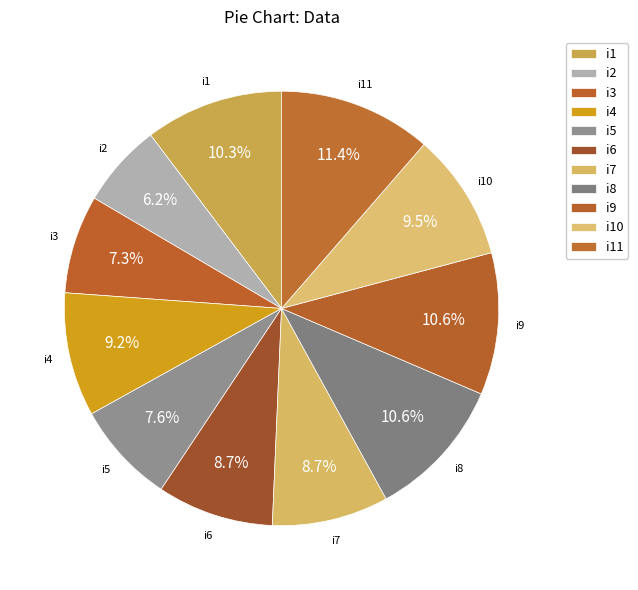

Count the number of slices in the pie.

11